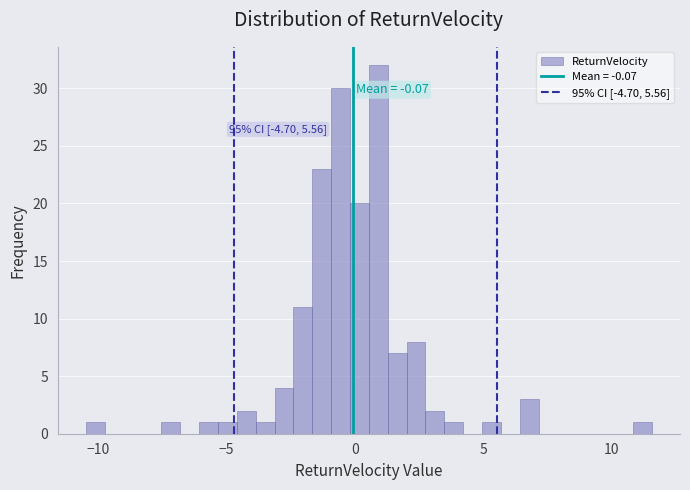

Read against the x-axis, roughly where is the centre of the tallest bar?

1.0